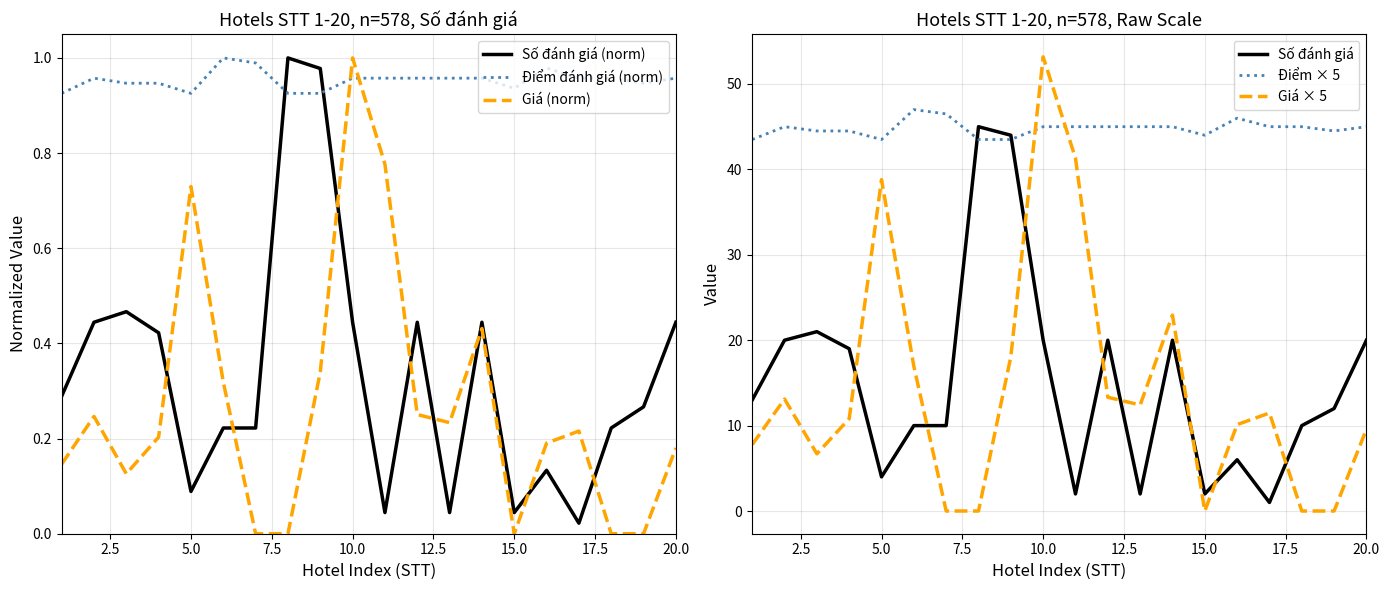

How many times do Giá (norm) and Điểm đánh giá (norm) cross each other?

2